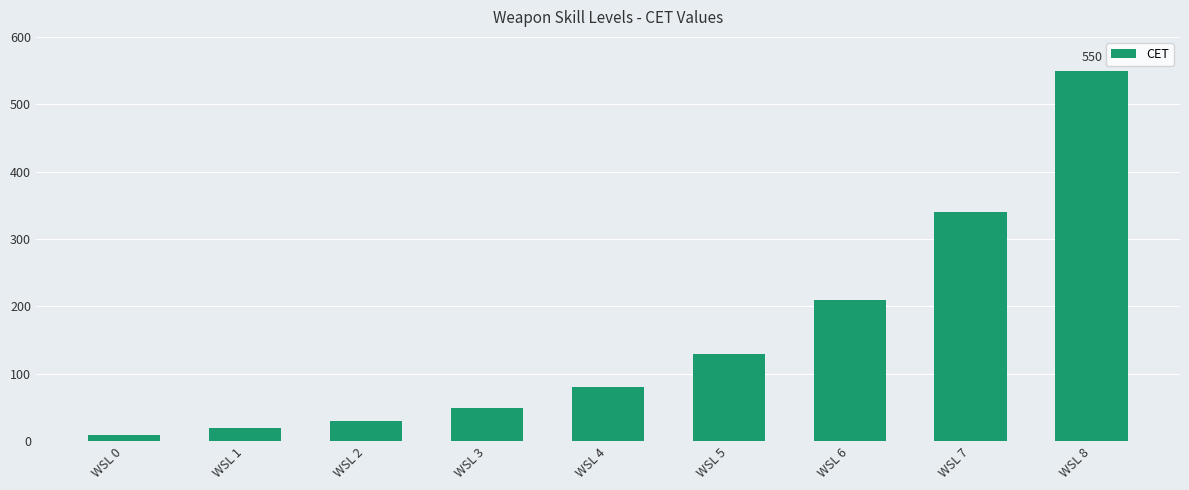

Rank the categories by value from highest to lowest.

WSL 8, WSL 7, WSL 6, WSL 5, WSL 4, WSL 3, WSL 2, WSL 1, WSL 0